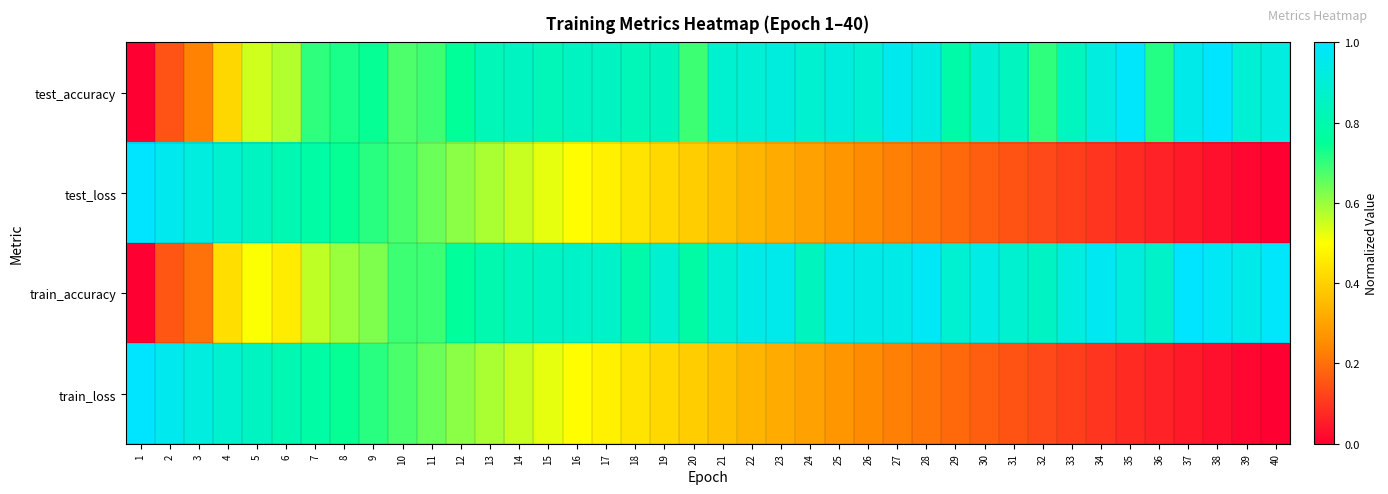

Reading right to left, what are all the values shown in this chart?

test_accuracy: 40=0.9	39=0.9	38=1.0	37=0.9	36=0.7	35=1.0	34=0.9	33=0.8	32=0.7	31=0.8	30=0.9	29=0.8	28=0.9	27=1.0	26=0.9	25=0.9	24=0.9	23=0.9	22=0.9	21=0.9	20=0.7	19=0.8	18=0.8	17=0.9	16=0.8	15=0.8	14=0.8	13=0.8	12=0.8	11=0.7	10=0.7	9=0.7	8=0.7	7=0.7	6=0.6	5=0.5	4=0.4	3=0.2	2=0.1	1=0.0
test_loss: 40=0.0	39=0.0	38=0.0	37=0.0	36=0.1	35=0.1	34=0.1	33=0.1	32=0.1	31=0.2	30=0.2	29=0.2	28=0.2	27=0.2	26=0.3	25=0.3	24=0.3	23=0.3	22=0.3	21=0.4	20=0.4	19=0.4	18=0.4	17=0.5	16=0.5	15=0.5	14=0.6	13=0.6	12=0.6	11=0.6	10=0.7	9=0.7	8=0.7	7=0.8	6=0.8	5=0.8	4=0.9	3=0.9	2=1.0	1=1.0
train_accuracy: 40=1.0	39=0.9	38=1.0	37=1.0	36=0.9	35=0.9	34=1.0	33=0.9	32=0.9	31=0.9	30=0.9	29=0.9	28=1.0	27=0.9	26=0.9	25=1.0	24=0.8	23=1.0	22=0.9	21=0.9	20=0.8	19=0.9	18=0.8	17=0.9	16=0.9	15=0.9	14=0.8	13=0.8	12=0.8	11=0.7	10=0.7	9=0.6	8=0.6	7=0.6	6=0.5	5=0.5	4=0.4	3=0.2	2=0.2	1=0.0
train_loss: 40=0.0	39=0.0	38=0.0	37=0.0	36=0.1	35=0.1	34=0.1	33=0.1	32=0.1	31=0.2	30=0.2	29=0.2	28=0.2	27=0.2	26=0.3	25=0.3	24=0.3	23=0.3	22=0.3	21=0.4	20=0.4	19=0.4	18=0.4	17=0.5	16=0.5	15=0.5	14=0.6	13=0.6	12=0.6	11=0.6	10=0.7	9=0.7	8=0.7	7=0.8	6=0.8	5=0.8	4=0.9	3=0.9	2=1.0	1=1.0